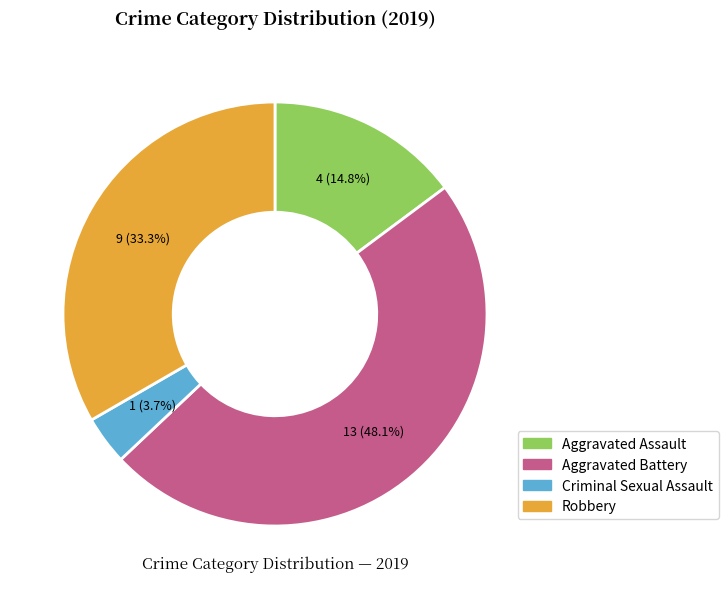

To the nearest percent, what portion does Aggravated Assault represent?

15%